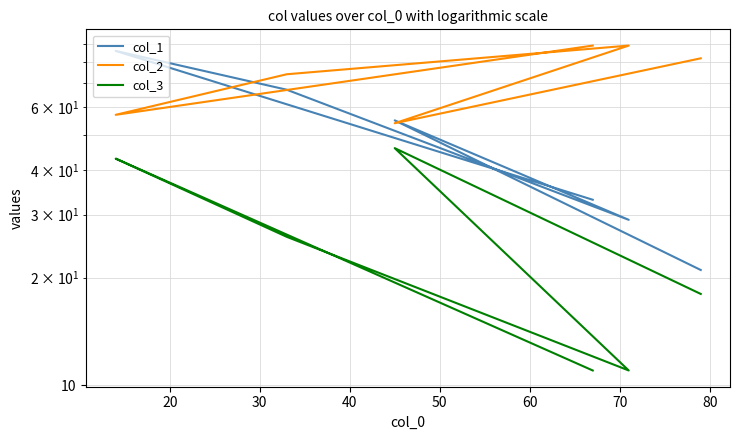

True or false: col_3 and col_1 cross at least once.

False